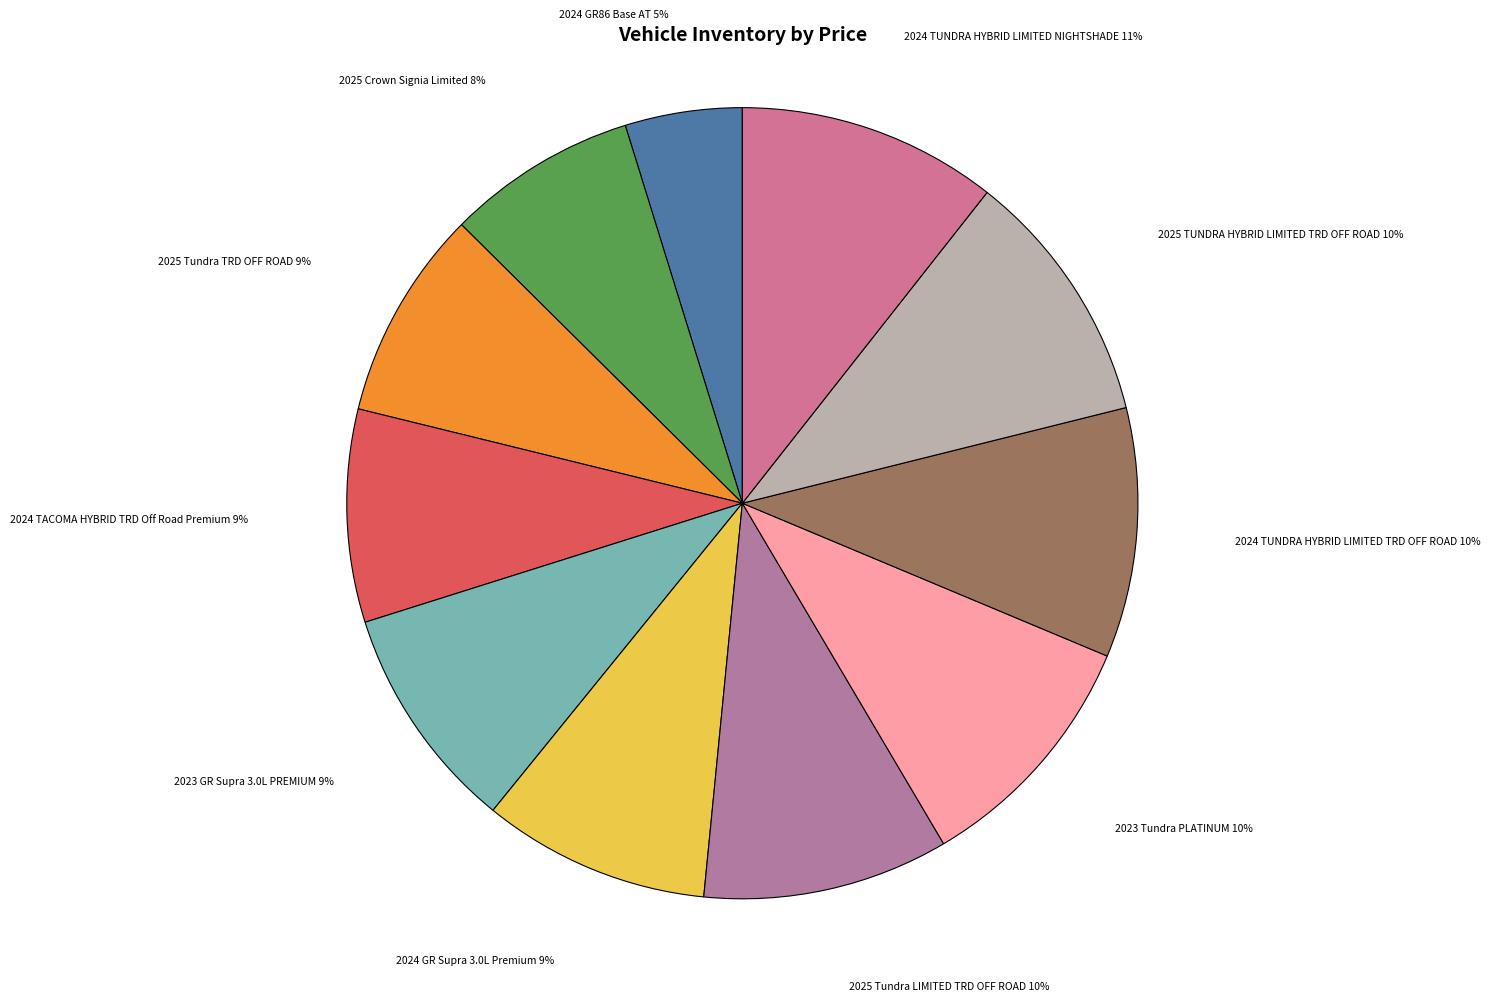

How many slices are in this pie chart?

11